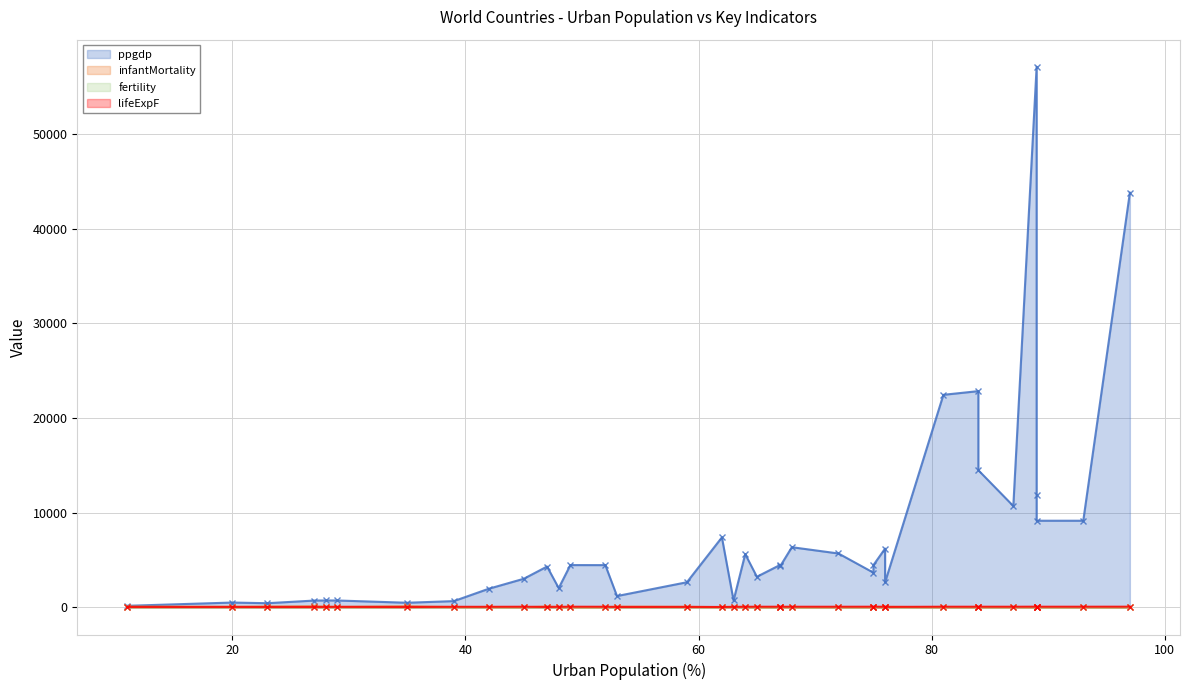

Rank the series by their maximum value, from lowest to highest.

fertility, lifeExpF, infantMortality, ppgdp